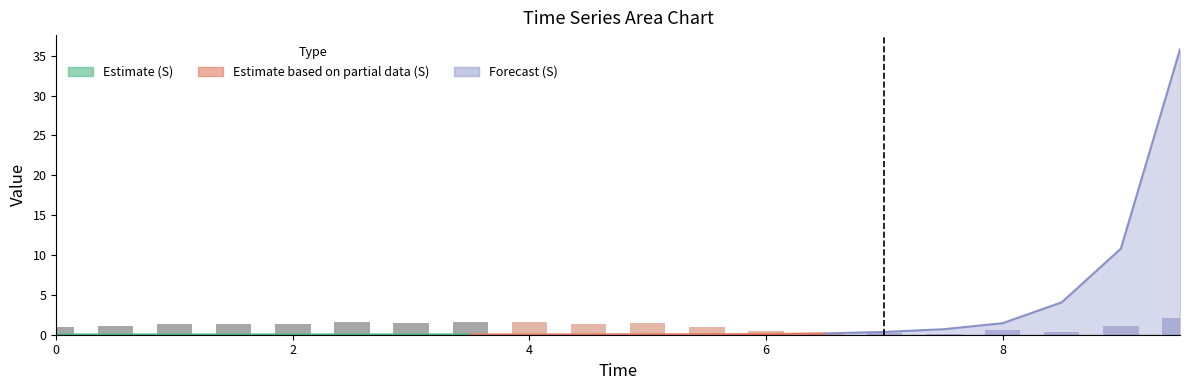

Is the value of E(L/N) at 7.0 greater than the value of S at 6.5?

No